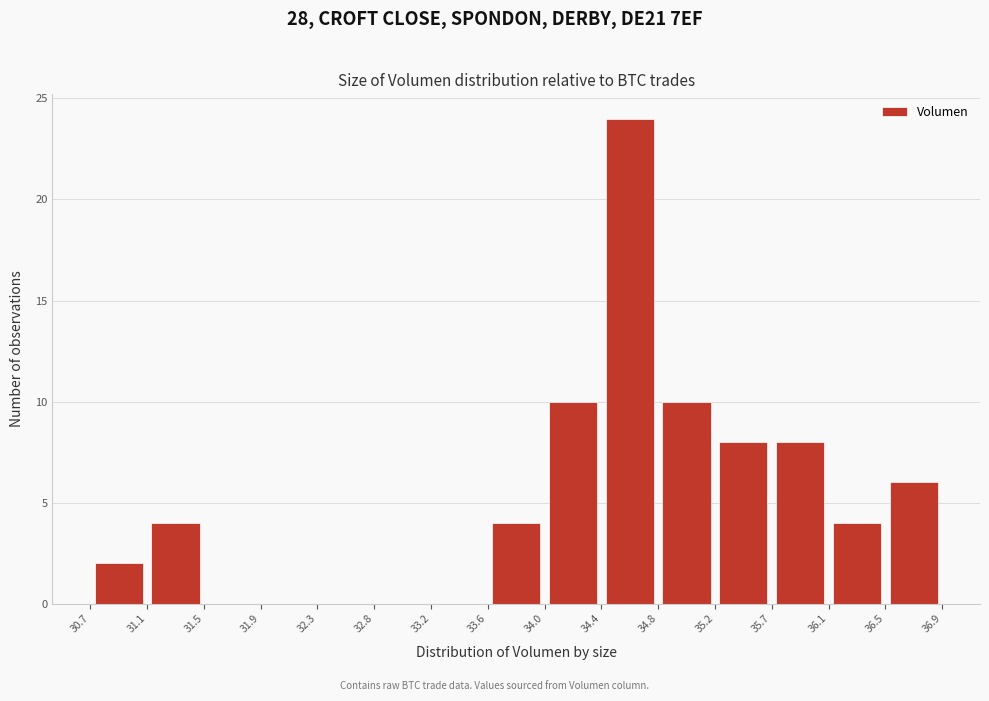

Reading left to right, transcribe this chart: for each bar, give the range it covers on the x-axis and its height. The values are not printed on the chart, so give them approximately, as read against the axis.

30.7 to 31.1: 2
31.1 to 31.5: 4
31.5 to 31.9: 0
31.9 to 32.3: 0
32.3 to 32.8: 0
32.8 to 33.2: 0
33.2 to 33.6: 0
33.6 to 34.0: 4
34.0 to 34.4: 10
34.4 to 34.8: 24
34.8 to 35.2: 10
35.2 to 35.7: 8
35.7 to 36.1: 8
36.1 to 36.5: 4
36.5 to 36.9: 6